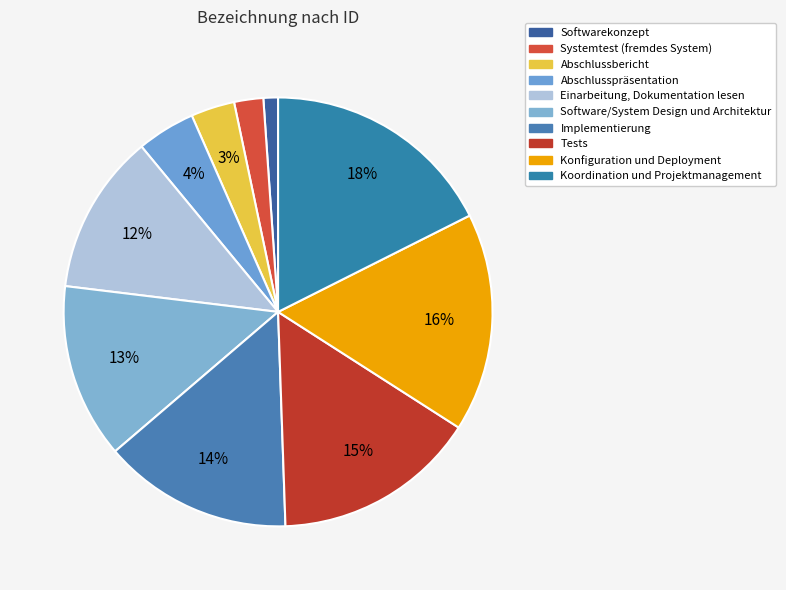

Is there a majority slice in this chart?

No